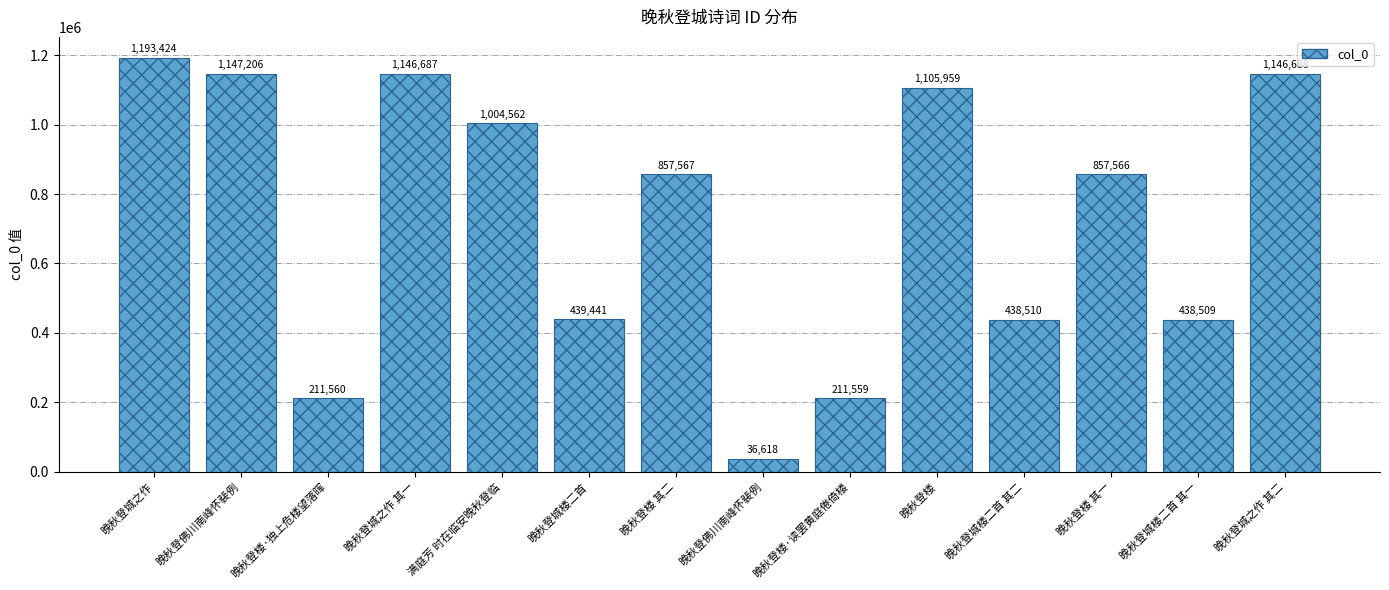

How many bars are there in total?

14